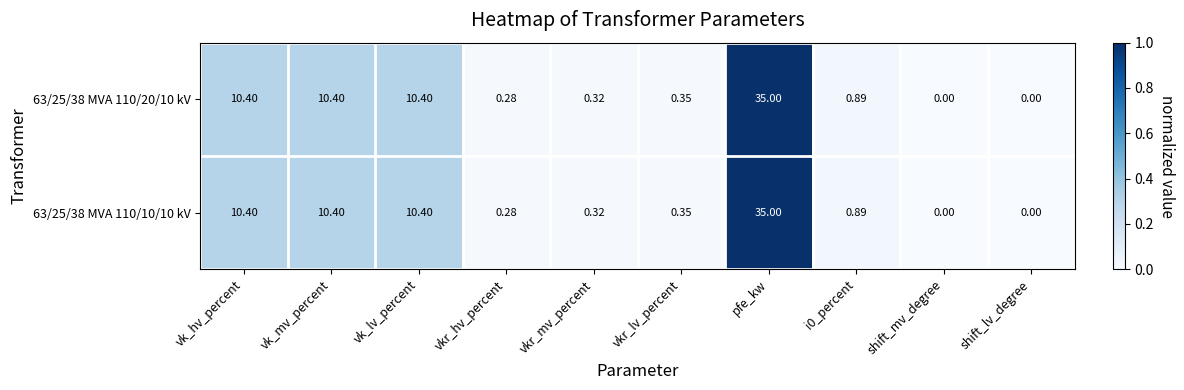

At which category does the chart reach its peak across all series?

pfe_kw